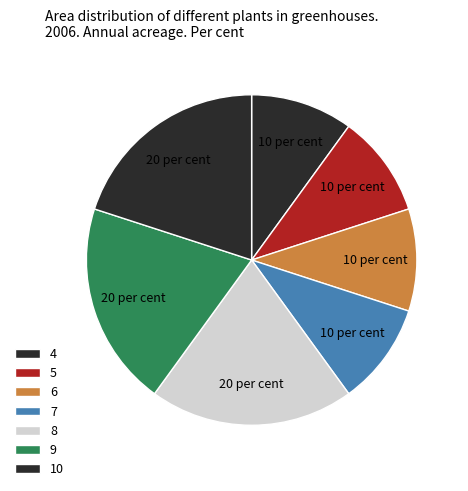

How many slices are in this pie chart?

7